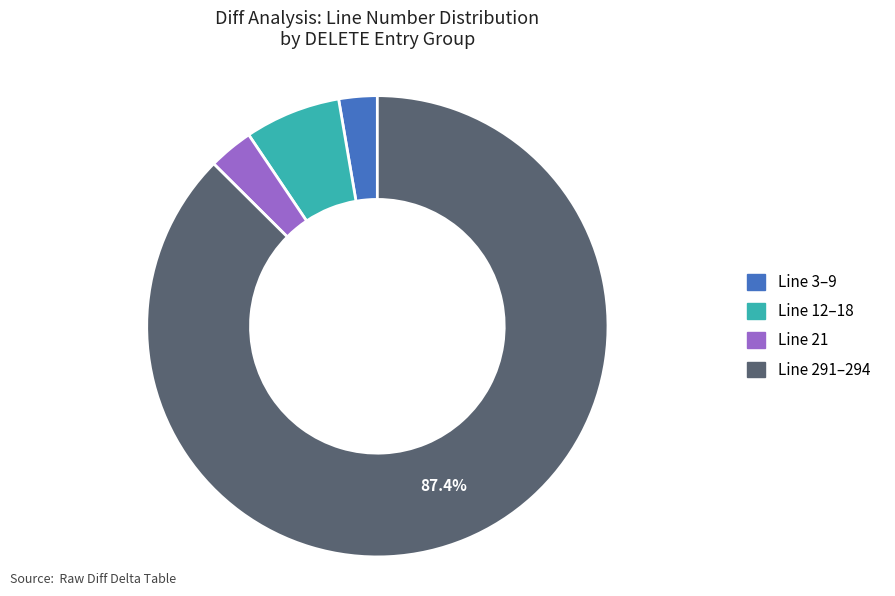

Is there any slice that represents more than half of the pie?

Yes